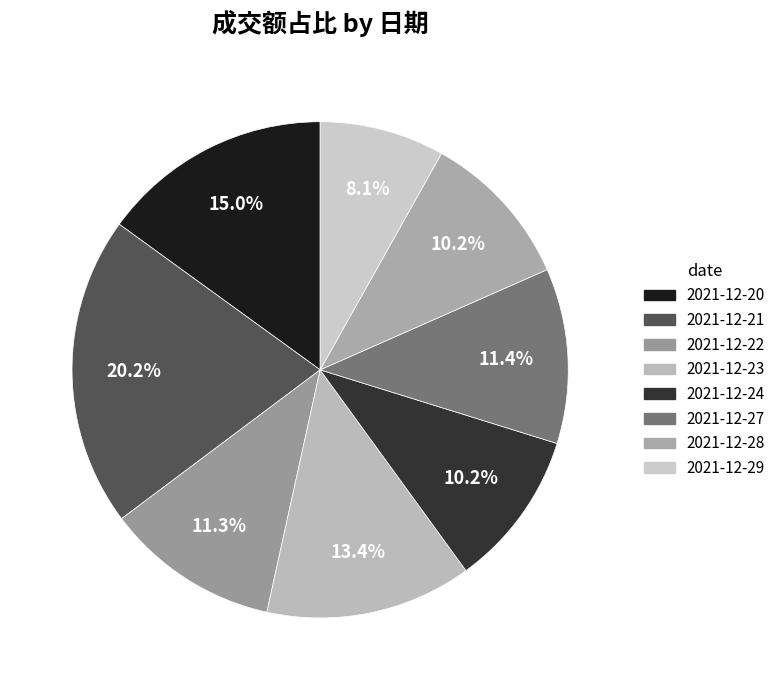

Is the sum of 2021-12-20 and 2021-12-23 greater than half?

No